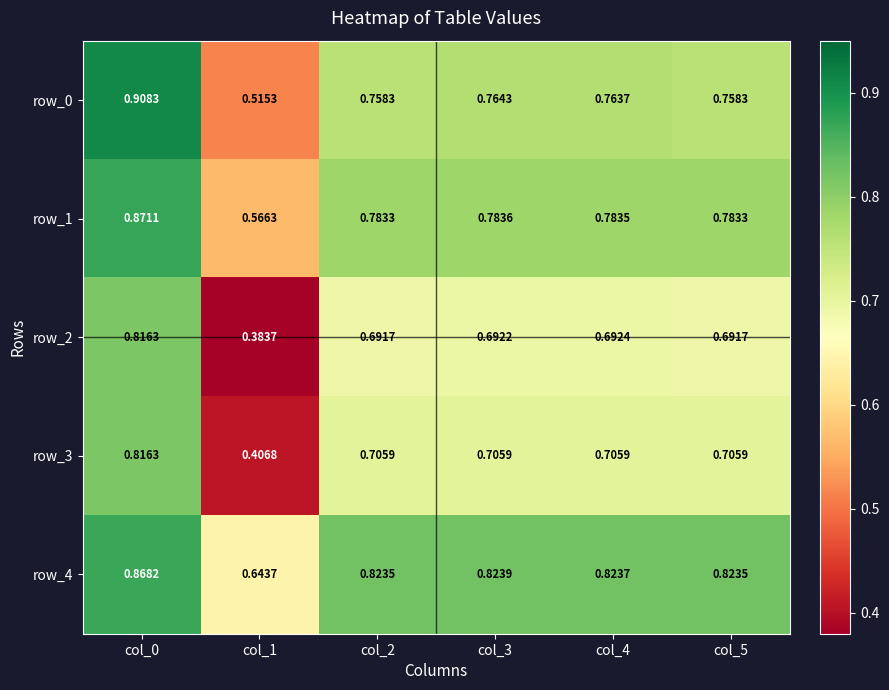

Is the value of row_4 at col_2 greater than the value of row_2 at col_5?

Yes